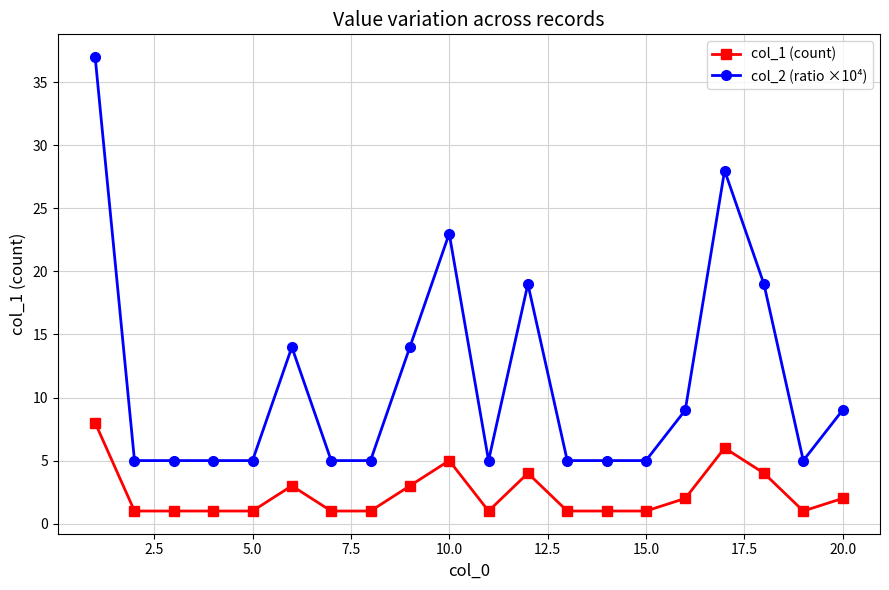

Rank the series by their maximum value, from highest to lowest.

col_2 (ratio ×10⁴), col_1 (count)